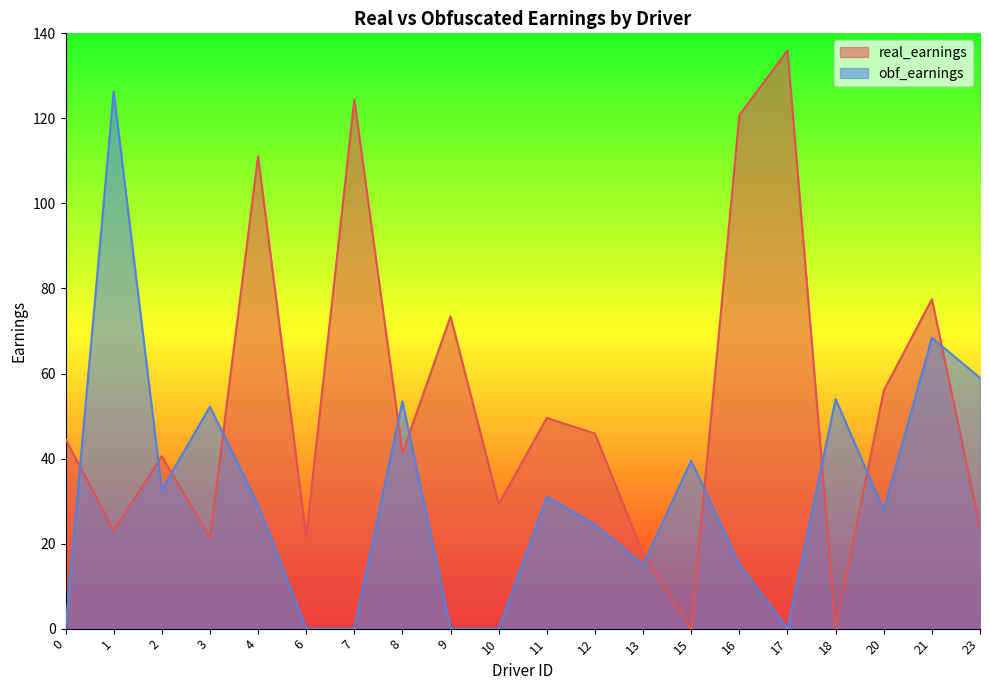

Between which two adjacent categories do obf_earnings and real_earnings first intersect?

0 and 1